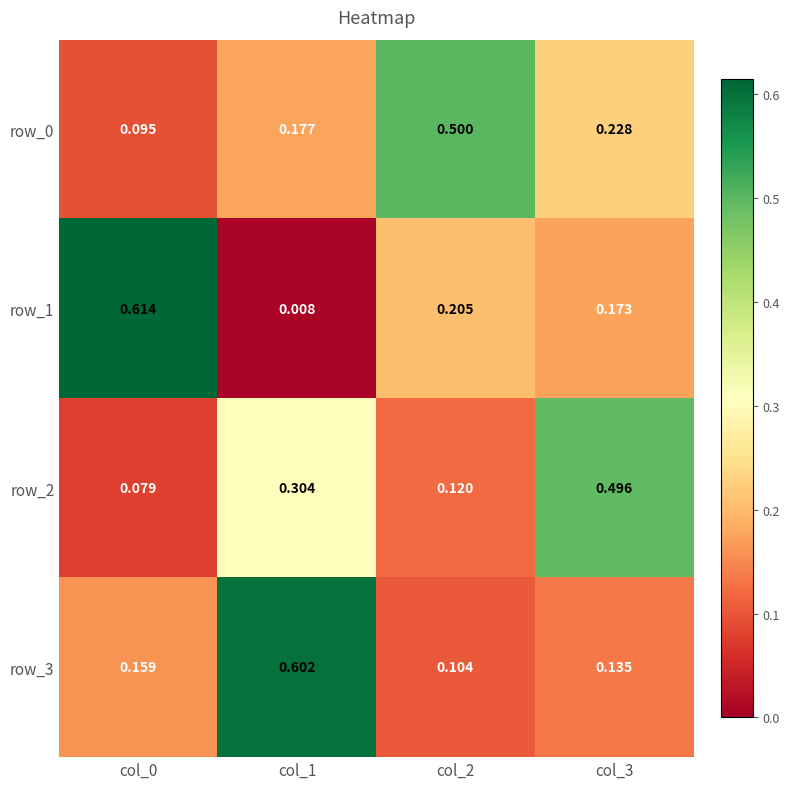

Is the value of row_0 at col_2 greater than the value of row_3 at col_0?

Yes